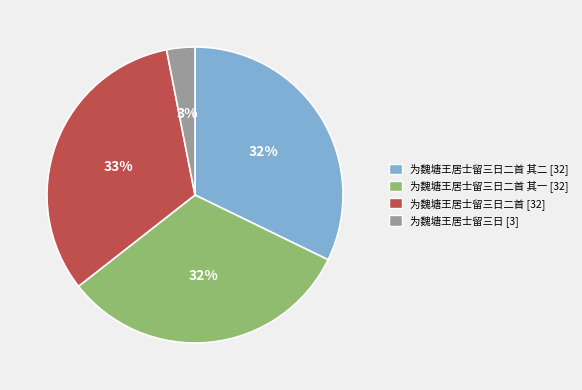

Does any single category account for the majority?

No